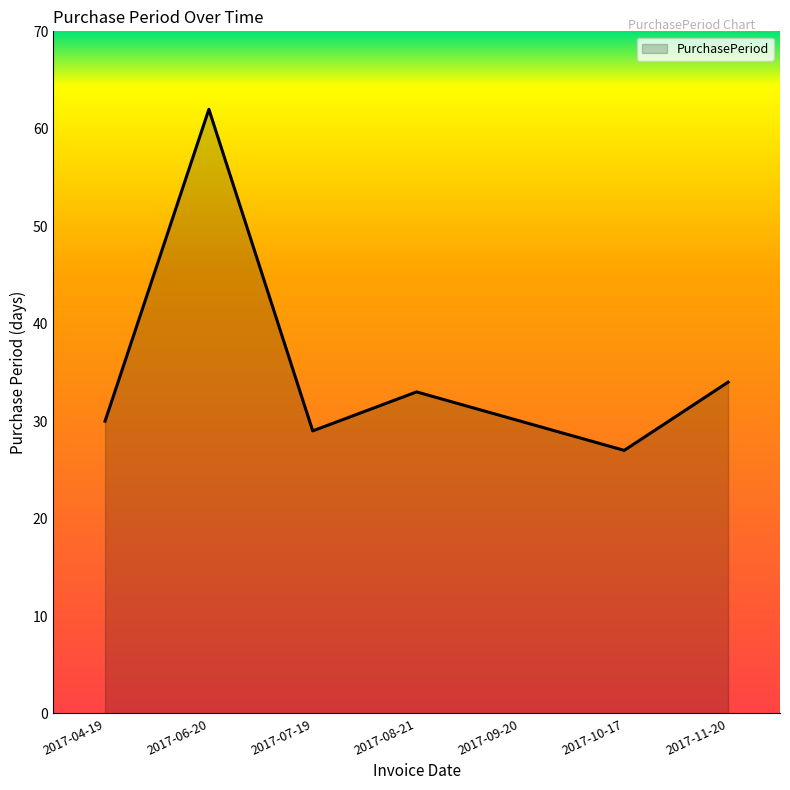

Where is the first local minimum?

2017-07-19